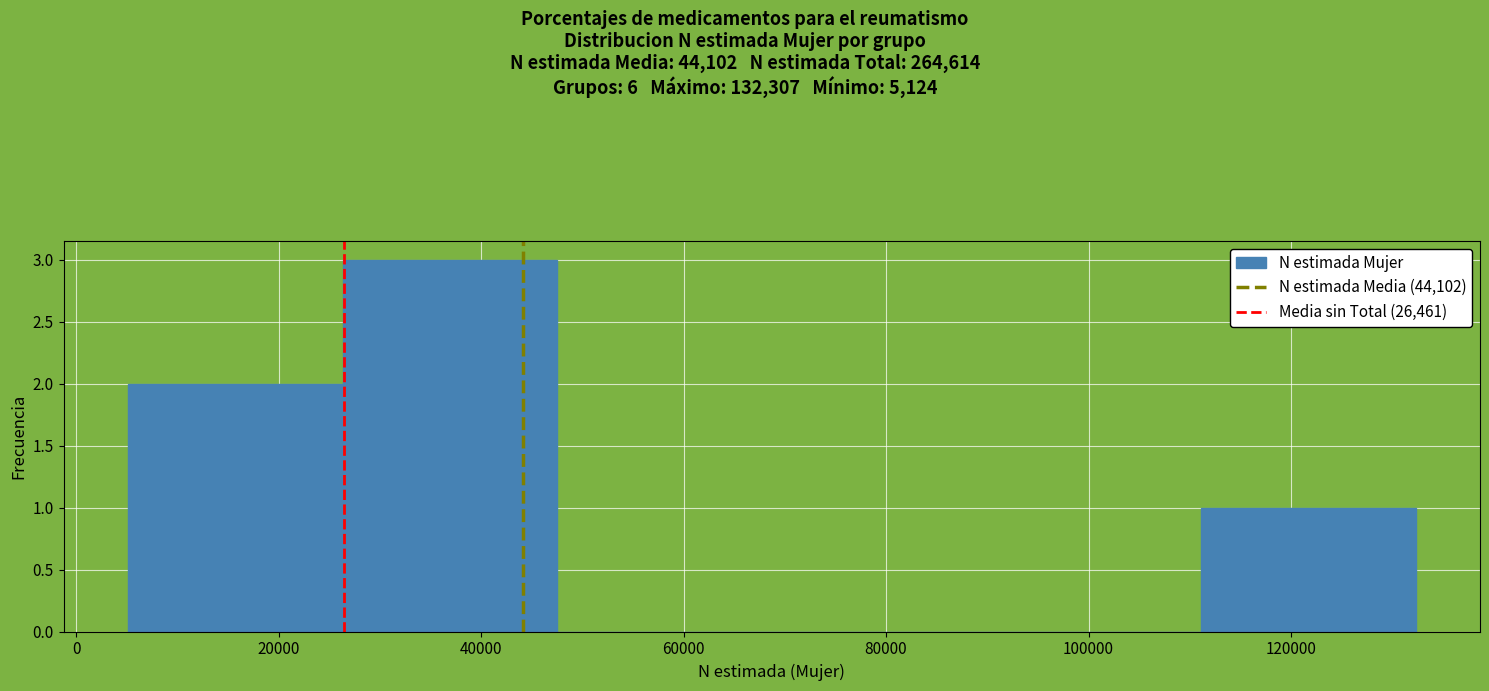

Reading left to right, list every bar in this chart as the range it spans on the x-axis followed by its height. Neither the bar edges nor the heights are printed on the chart, so give them approximately, as read against the axes.

6000 to 26000: 2
26000 to 48000: 3
48000 to 68000: 0
68000 to 90000: 0
90000 to 112000: 0
112000 to 132000: 1